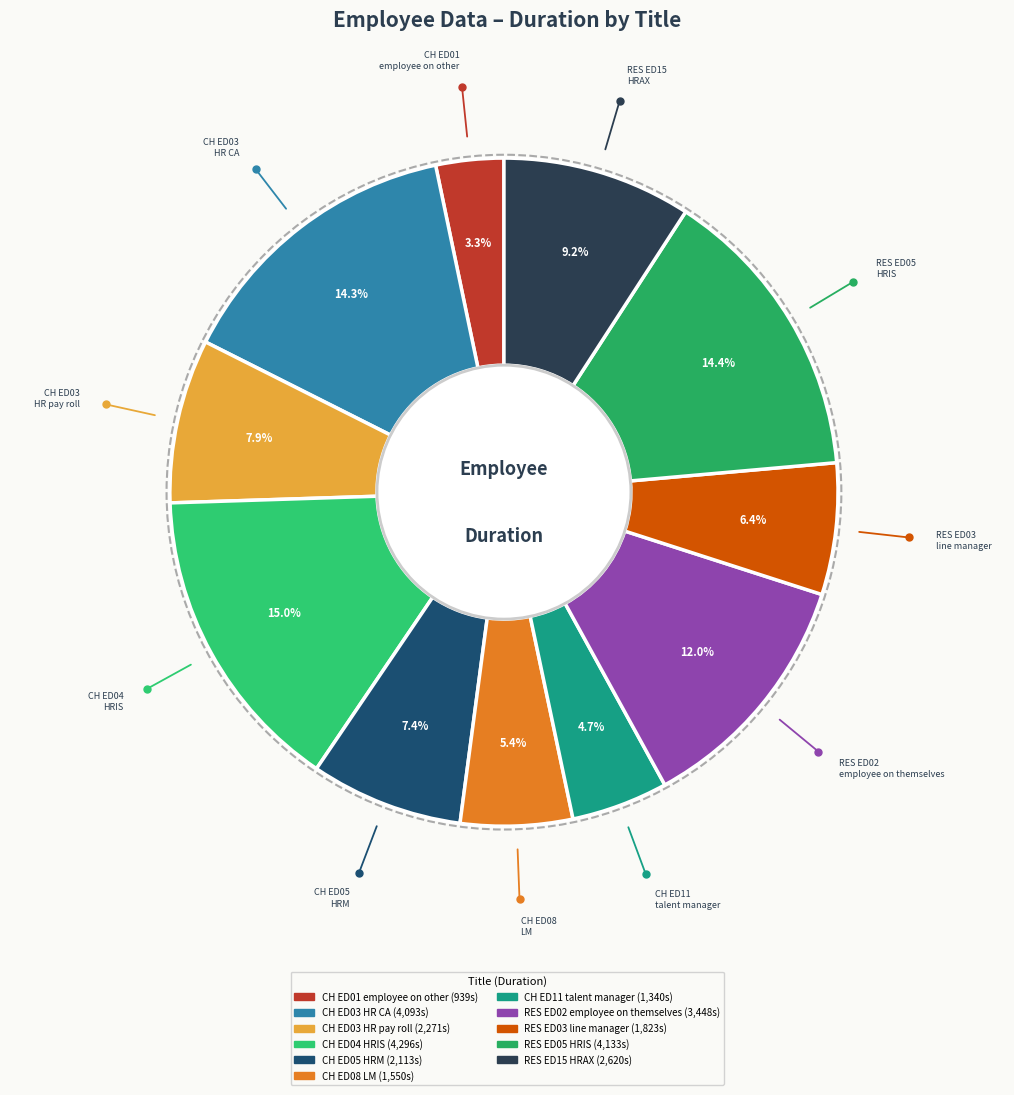

Which category has the smallest portion of the pie?

CH ED01 employee on other